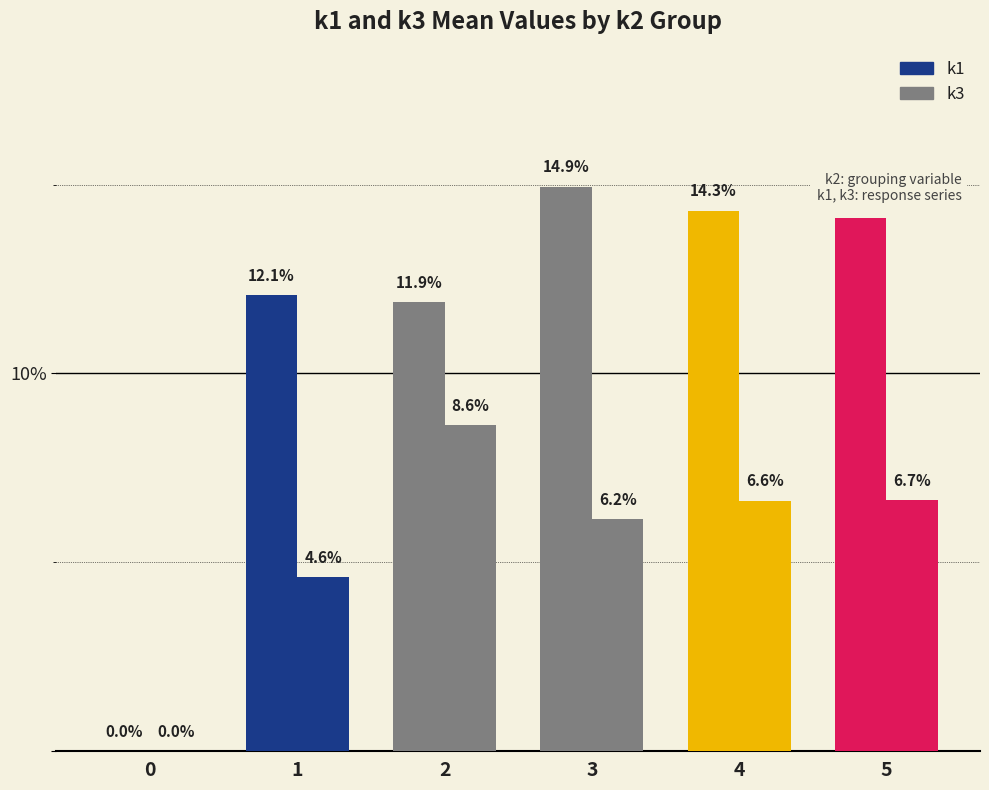

At how many categories does at least one series exceed 8?

5